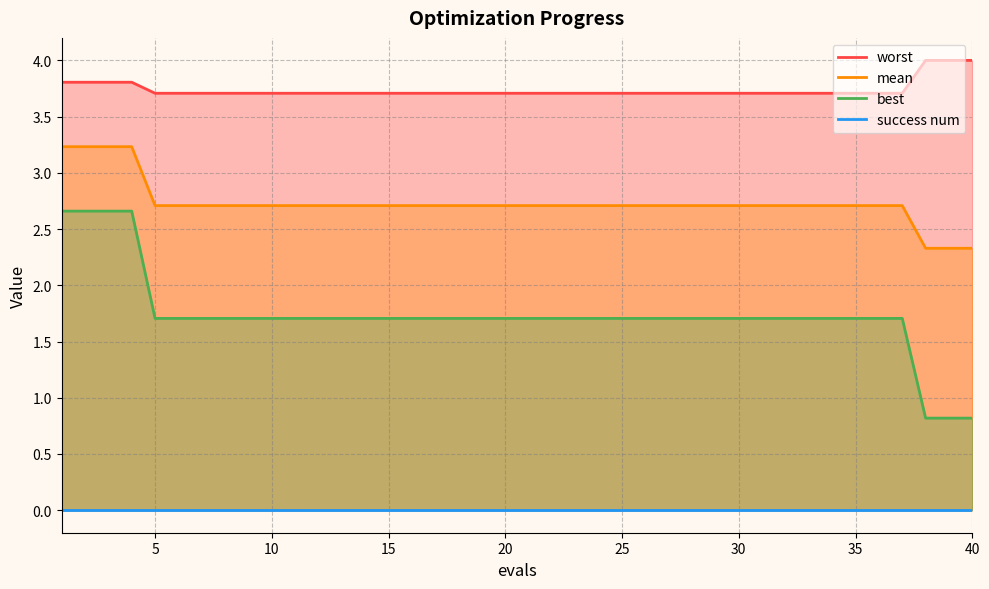

How many data points does each series have?

40